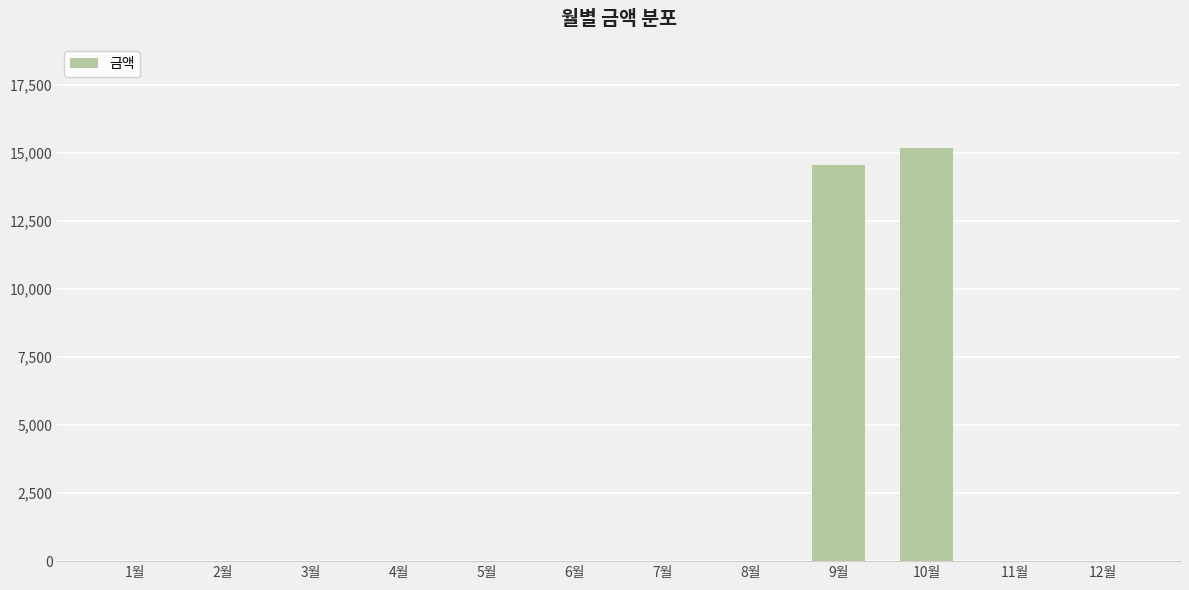

Count the number of values greater than 0.

2